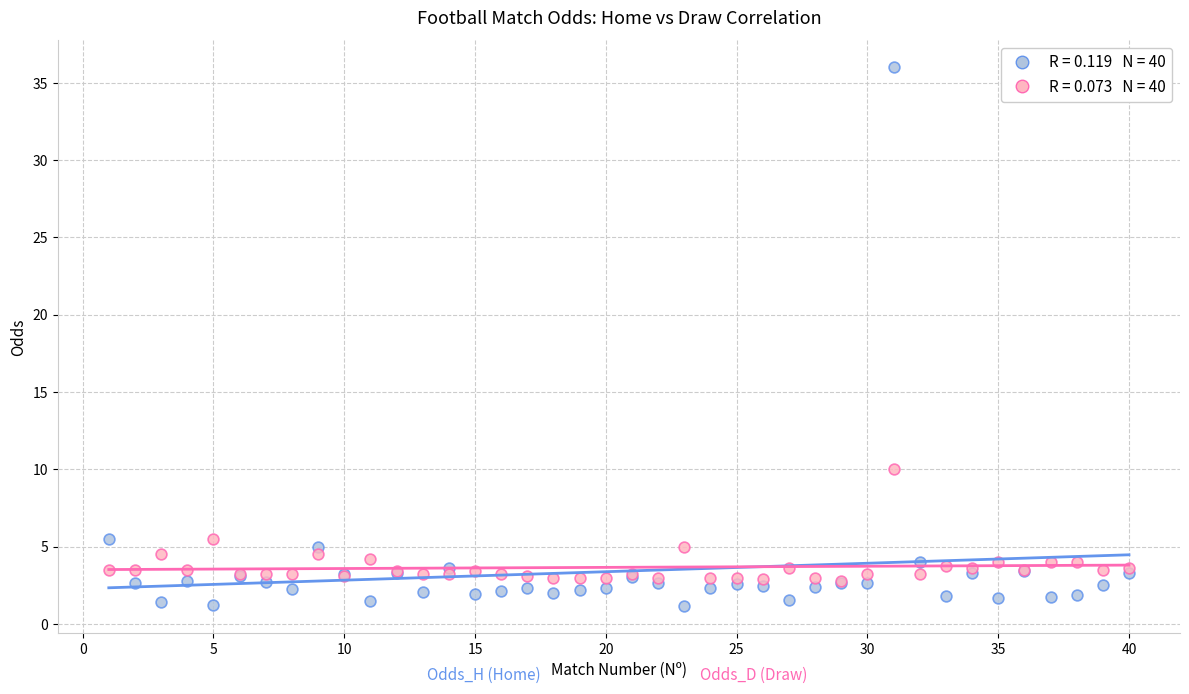

Across all series, what Y value is closest to 18?

10.0